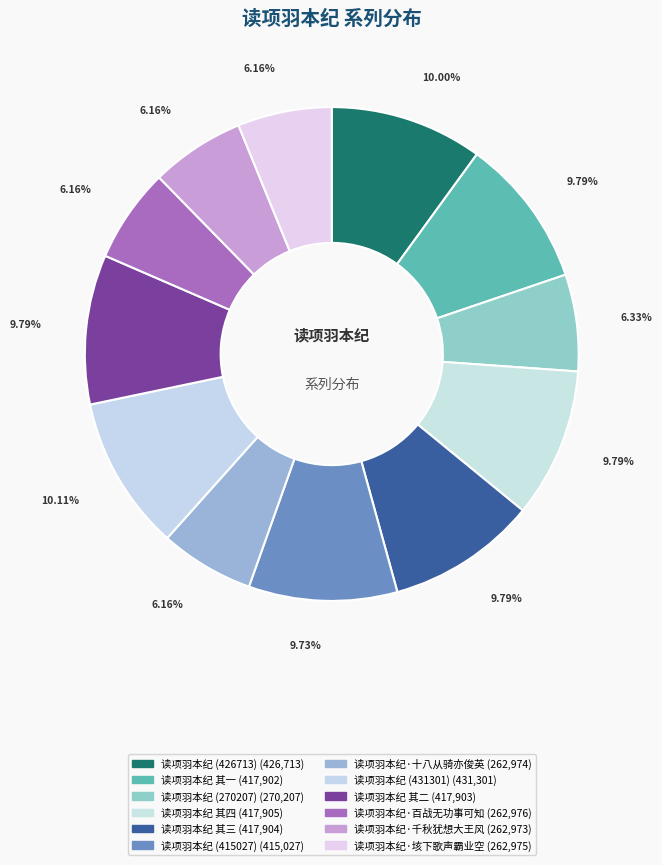

The 读项羽本纪 其三 slice represents 10% of the pie. True or false?

True